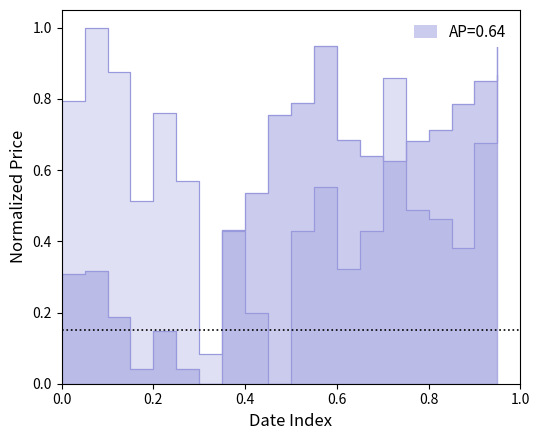

In close2, how many points are higher than both neighbors (excluding endpoints)?

3